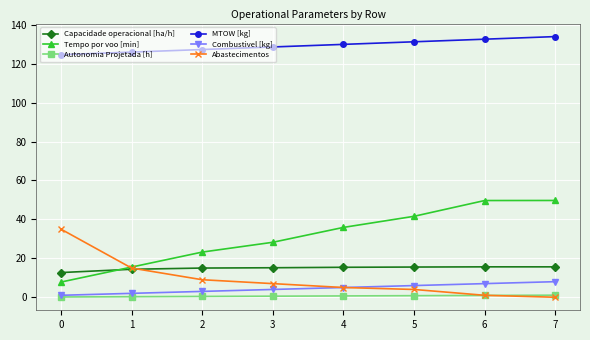

What is the sum of all Combustivel [kg] values?

36.0